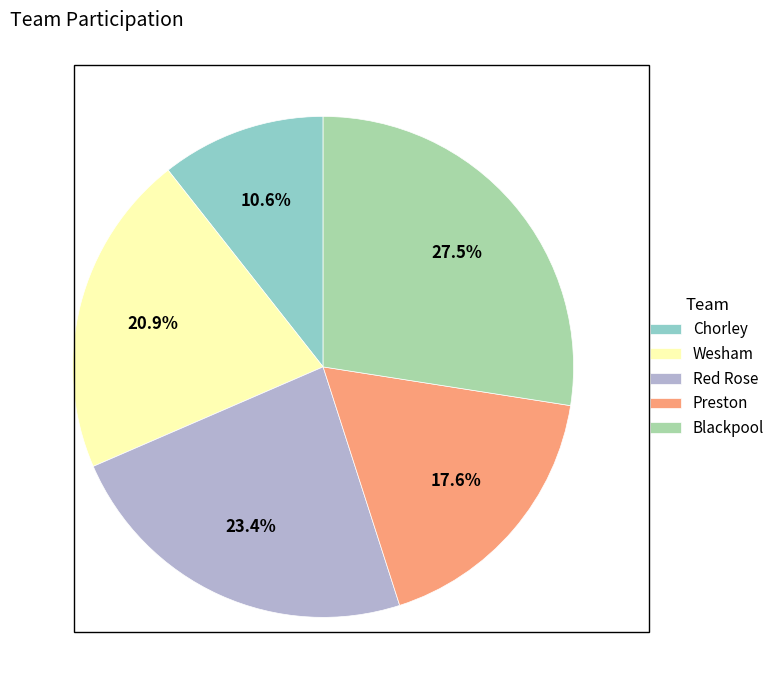

To the nearest percent, what portion does Wesham represent?

21%